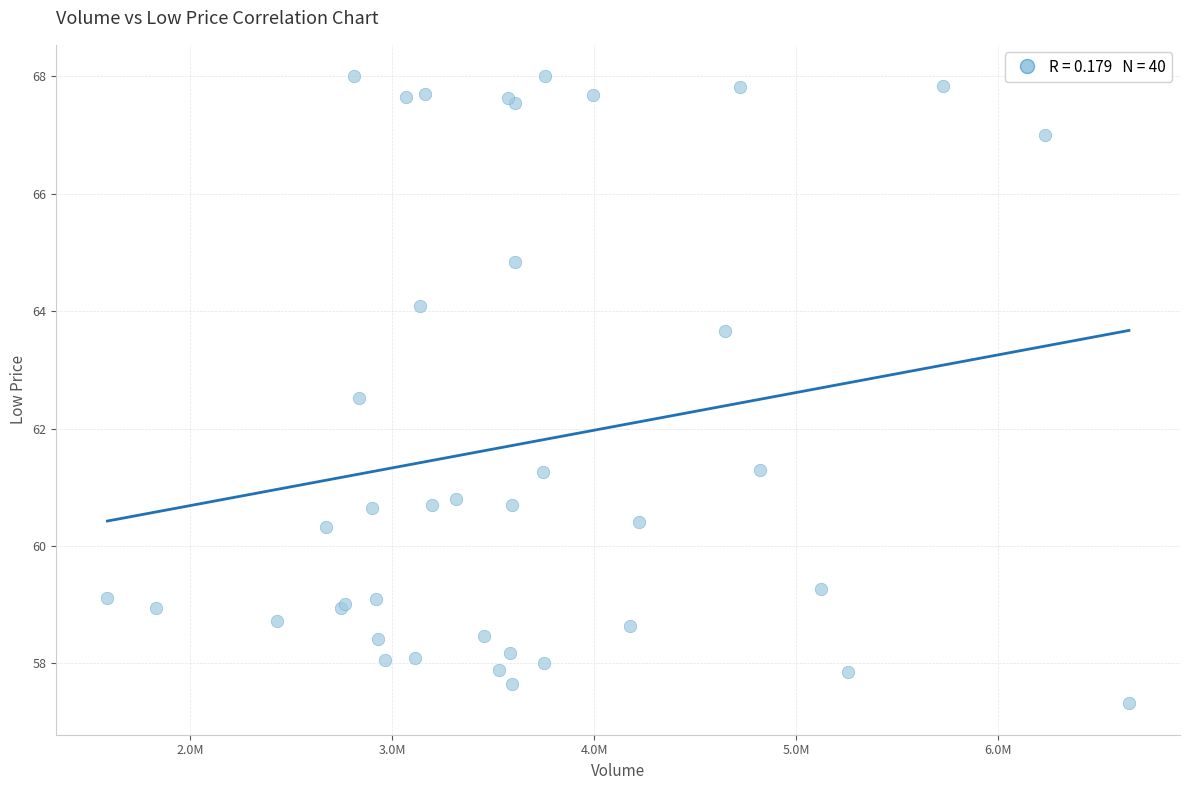

What Y value in the scatter plot is closest to 62?

62.5